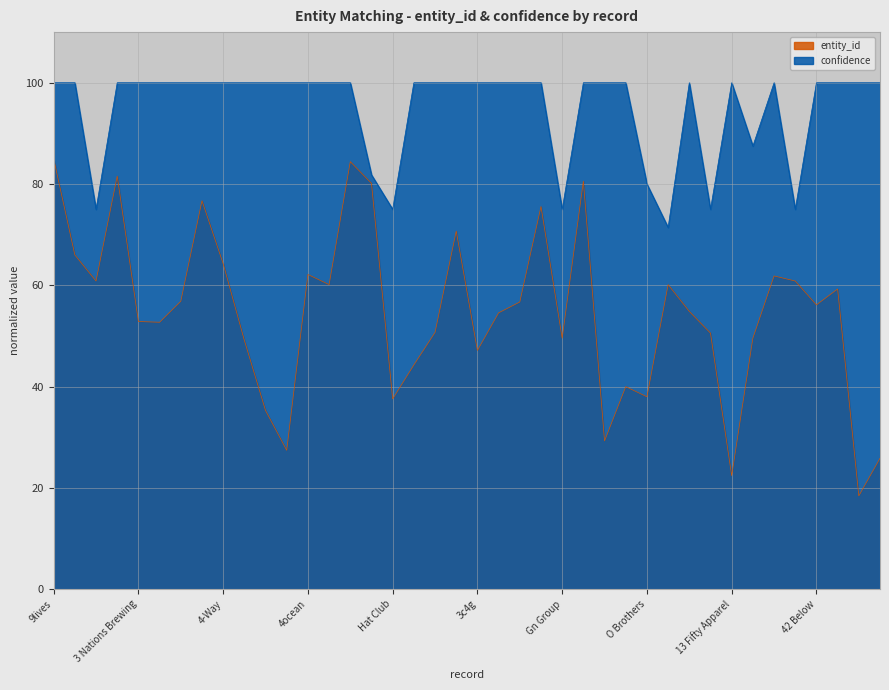

Between 9 Elements and 11 Bit Studios, which is larger?

9 Elements